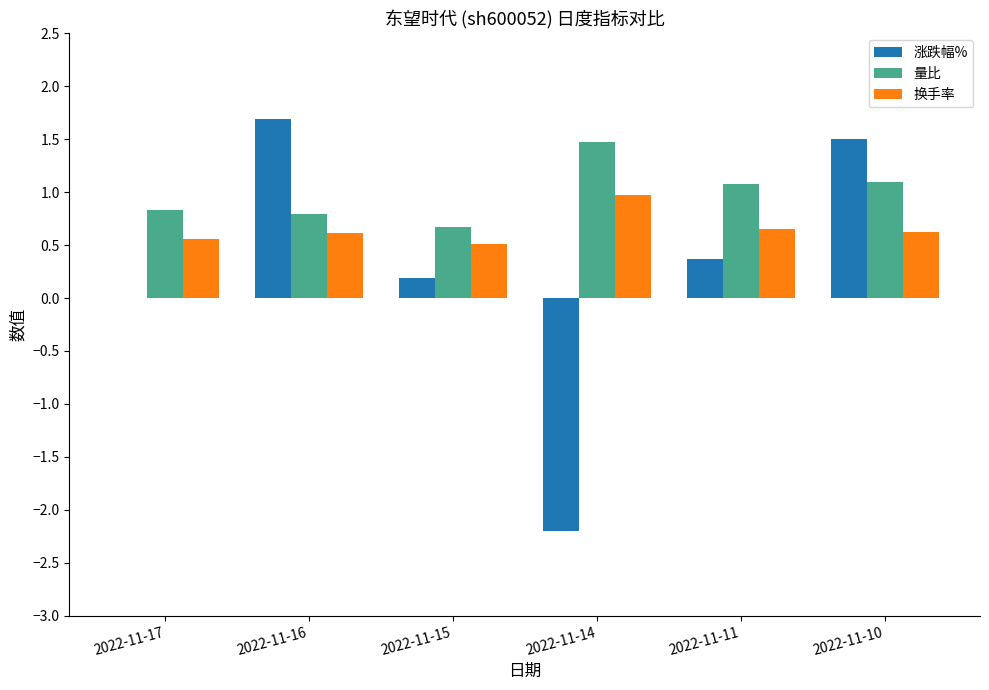

How many data points does each series have?

6